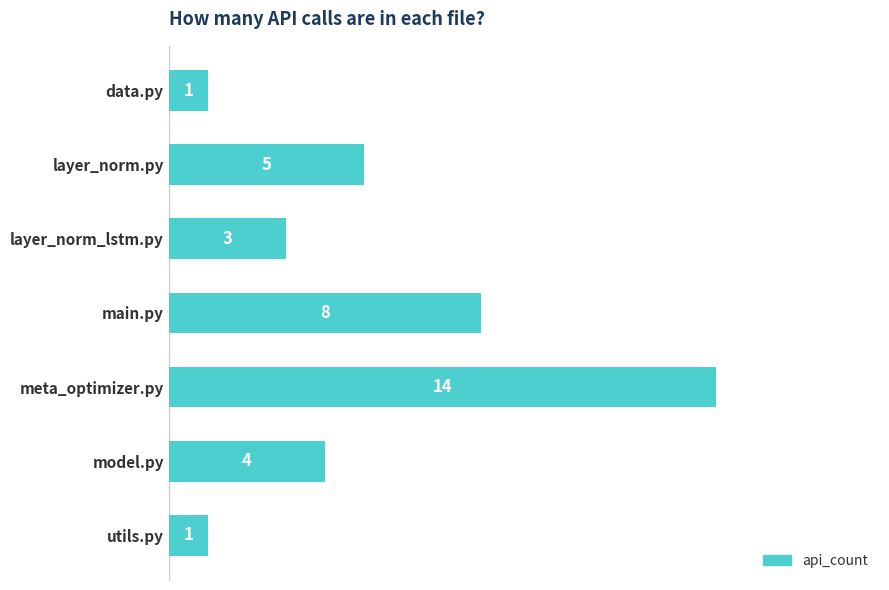

Is it true that the value at model.py is 1?

False